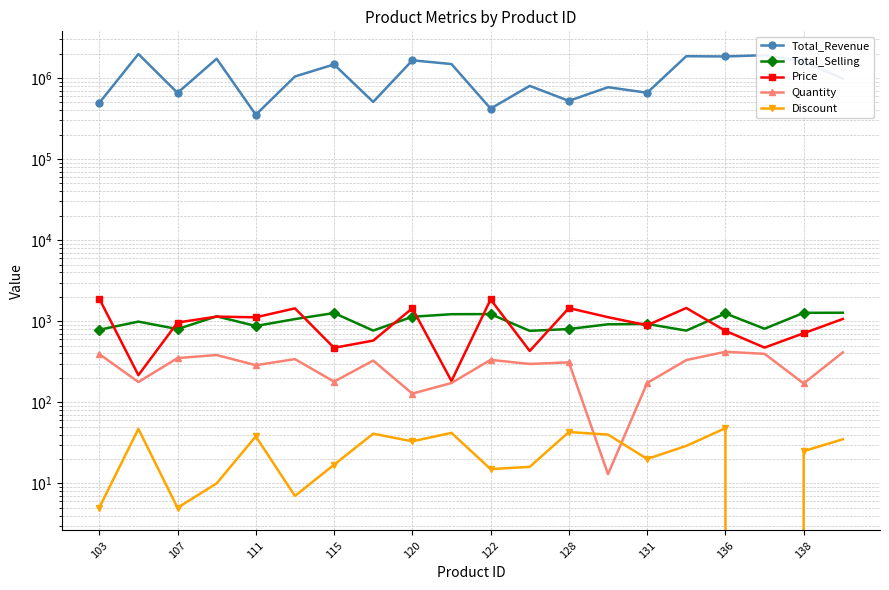

True or false: Quantity has more than 0 interior local peaks.

True